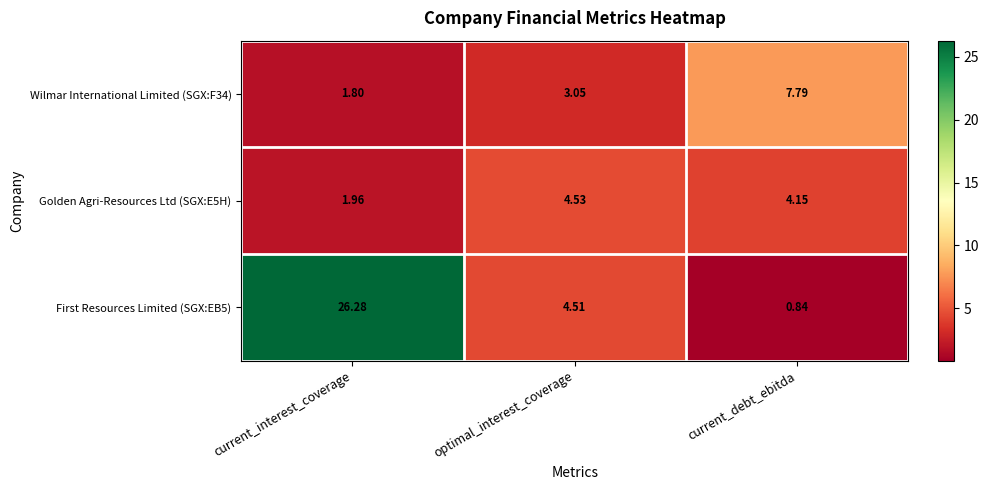

At which label is Wilmar International Limited (SGX:F34) closest to 4?

optimal_interest_coverage